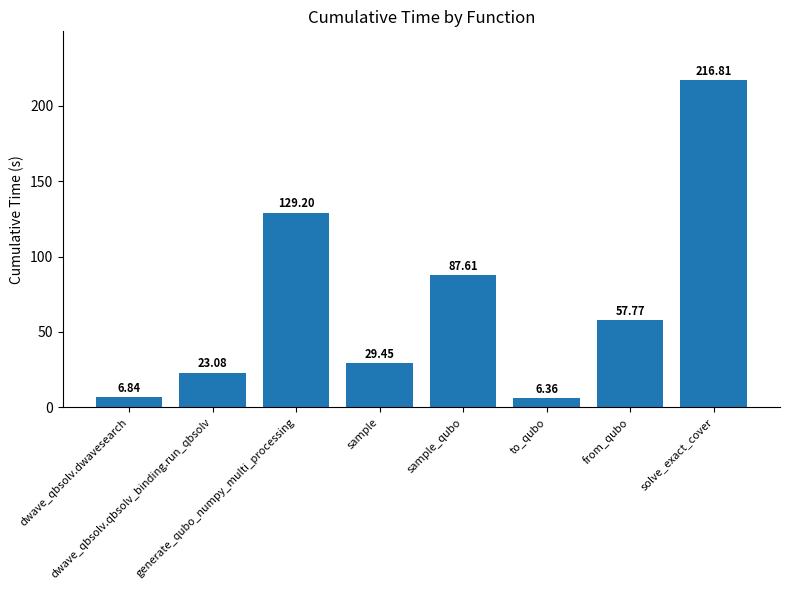

What position from the right is dwave_qbsolv.qbsolv_binding.run_qbsolv?

7